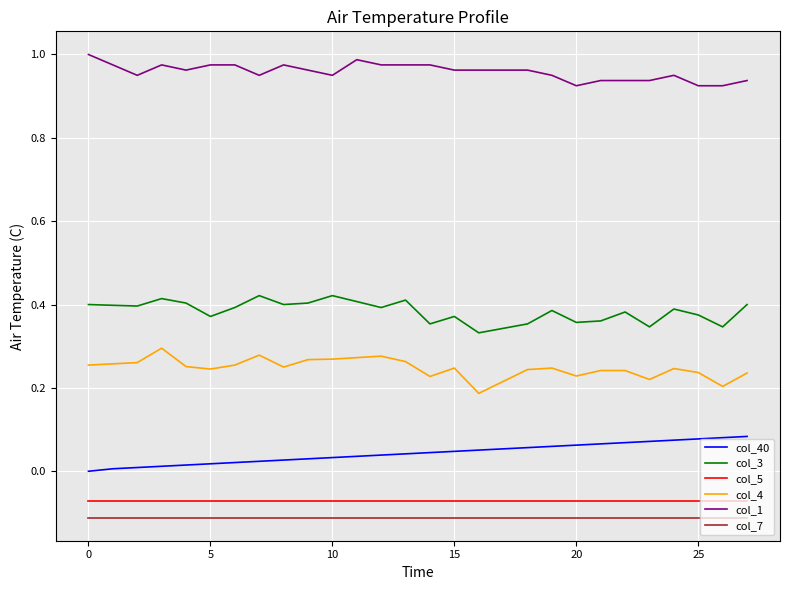

True or false: col_1 and col_5 intersect in this chart.

False